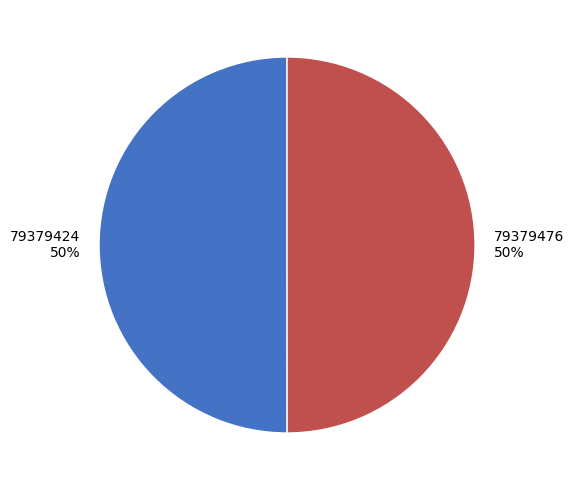

The 79379424 slice represents 50% of the pie. True or false?

True